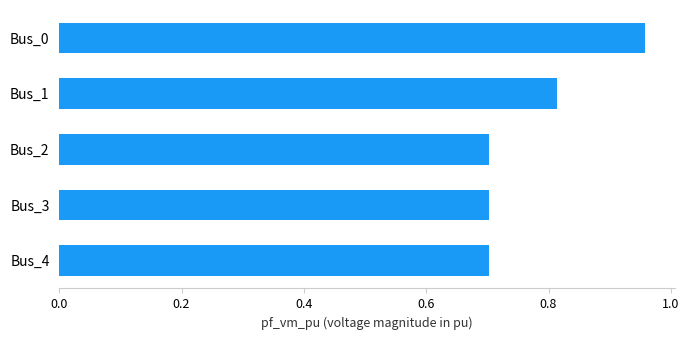

What is the smallest value displayed?

0.7